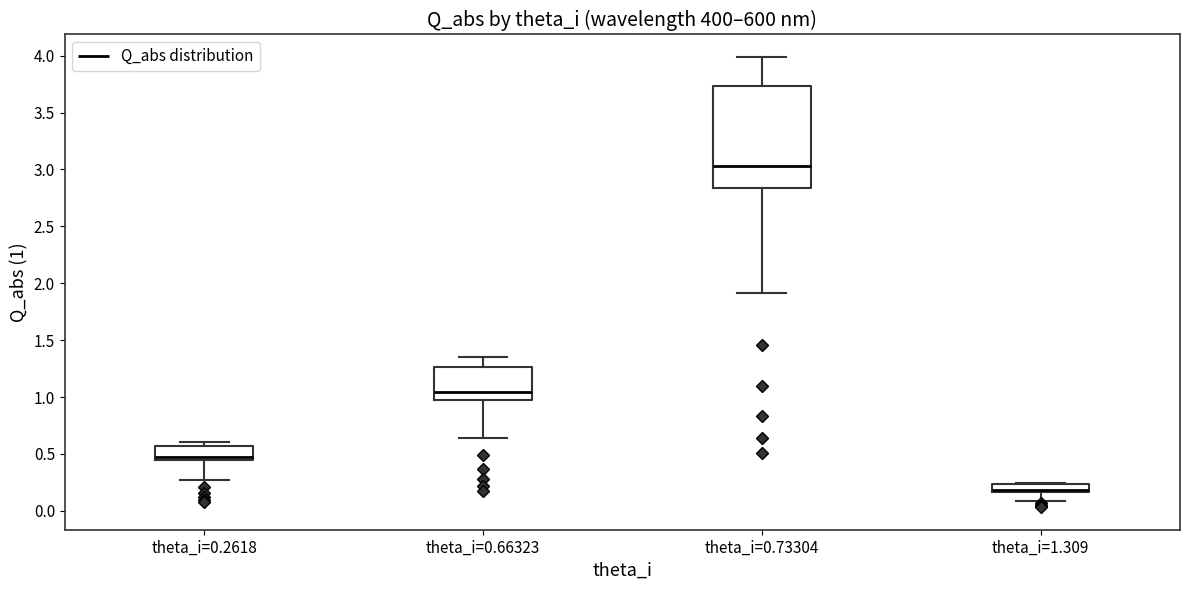

Where does the lower whisker of the box for theta_i=1.309 end on the y-axis? The values are not printed on the chart, so give them approximately, as read against the axis.

0.10